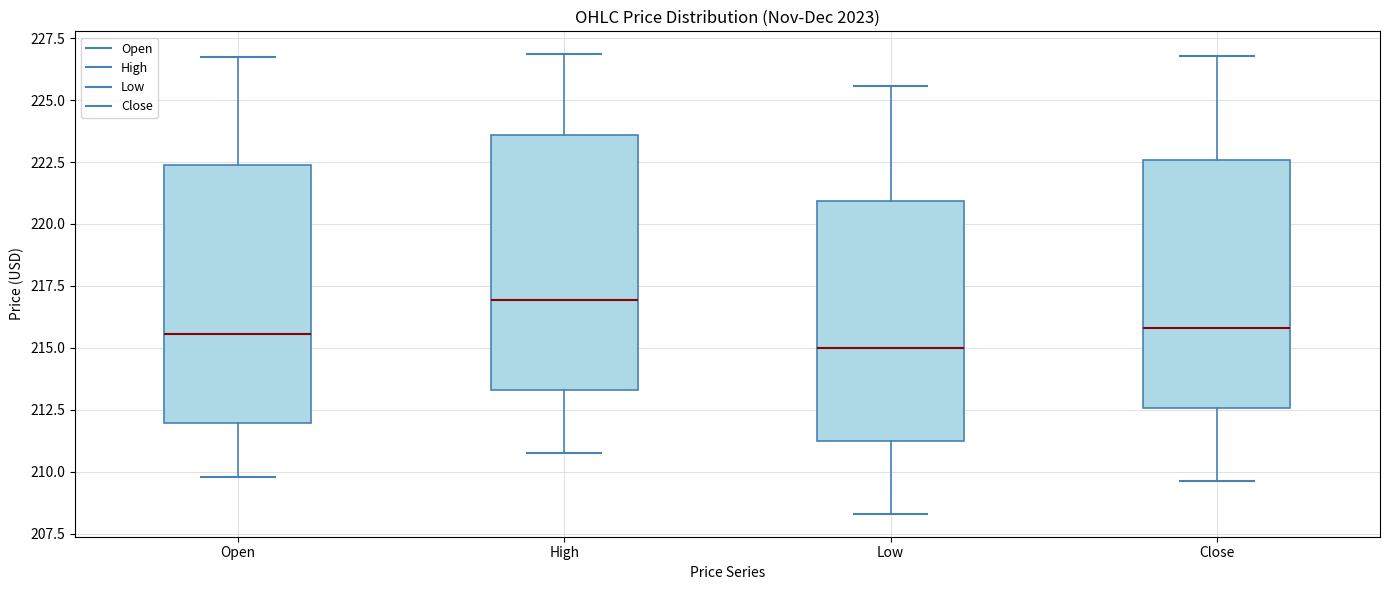

Reading left to right, read every box against the y-axis: the position of its median line, the range the box covers, and the ends of its whiskers. The values are not printed on the chart, so give them approximately, as read against the axis.

Open: median 215.5, box 212.0 to 222.5, whiskers 210.0 to 226.5
High: median 217.0, box 213.5 to 223.5, whiskers 211.0 to 227.0
Low: median 215.0, box 211.0 to 221.0, whiskers 208.5 to 225.5
Close: median 216.0, box 212.5 to 222.5, whiskers 209.5 to 227.0